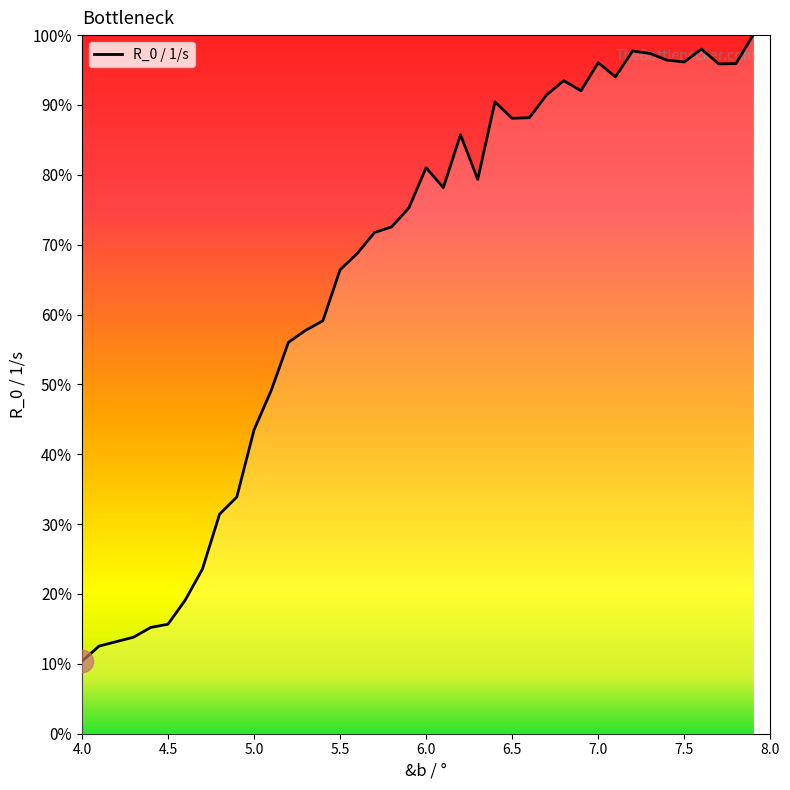

What is the maximum value shown in the chart?

100.0